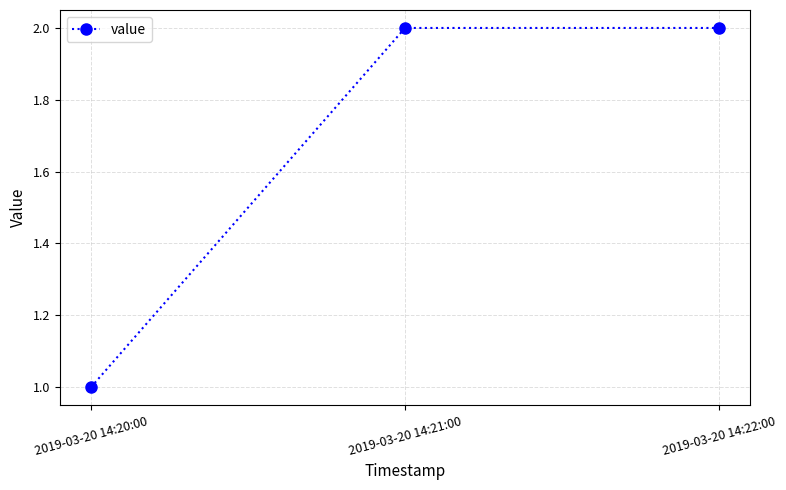

Reading right to left, transcribe all the data shown in this chart.

2	2	1